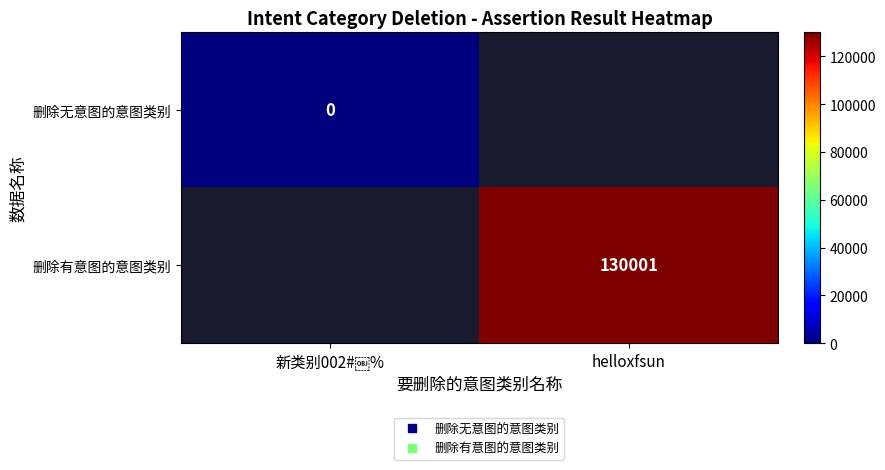

The 删除有意图的意图类别 series shows 216939.9 at helloxfsun. True or false?

False